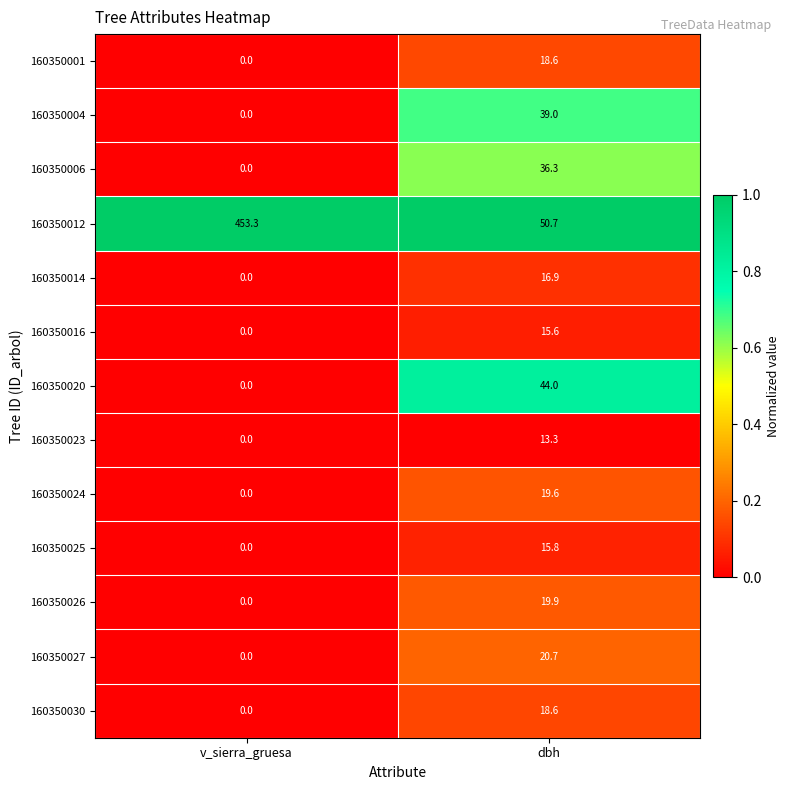

What is the difference between the highest and lowest values at dbh?

37.4